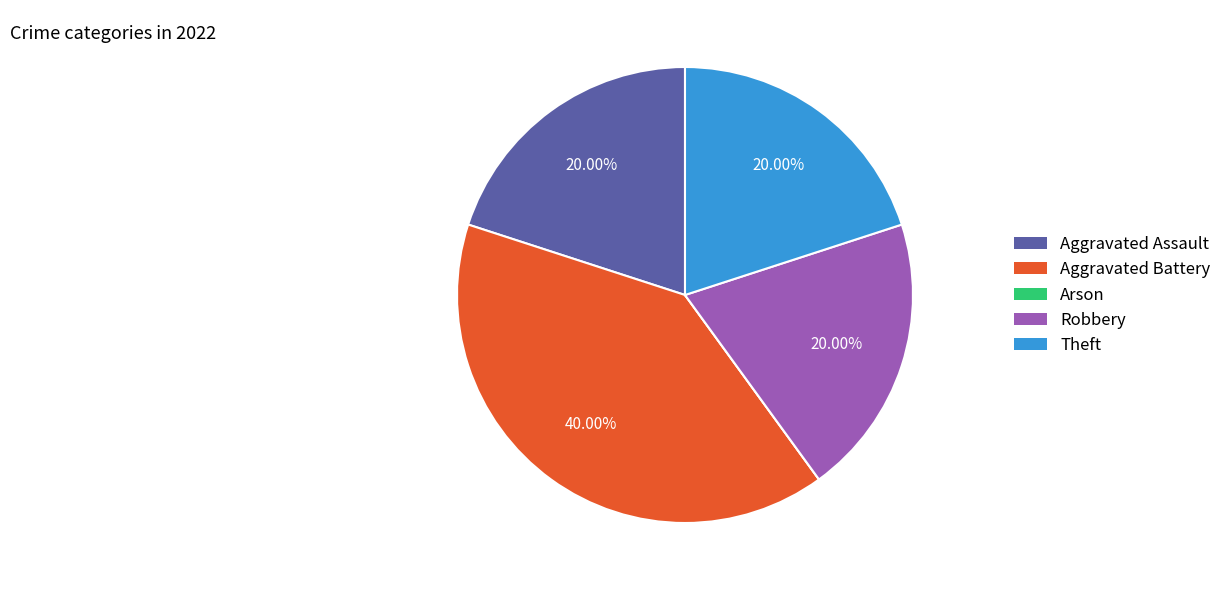

What is the total percentage of Theft and Aggravated Battery?

60.0%